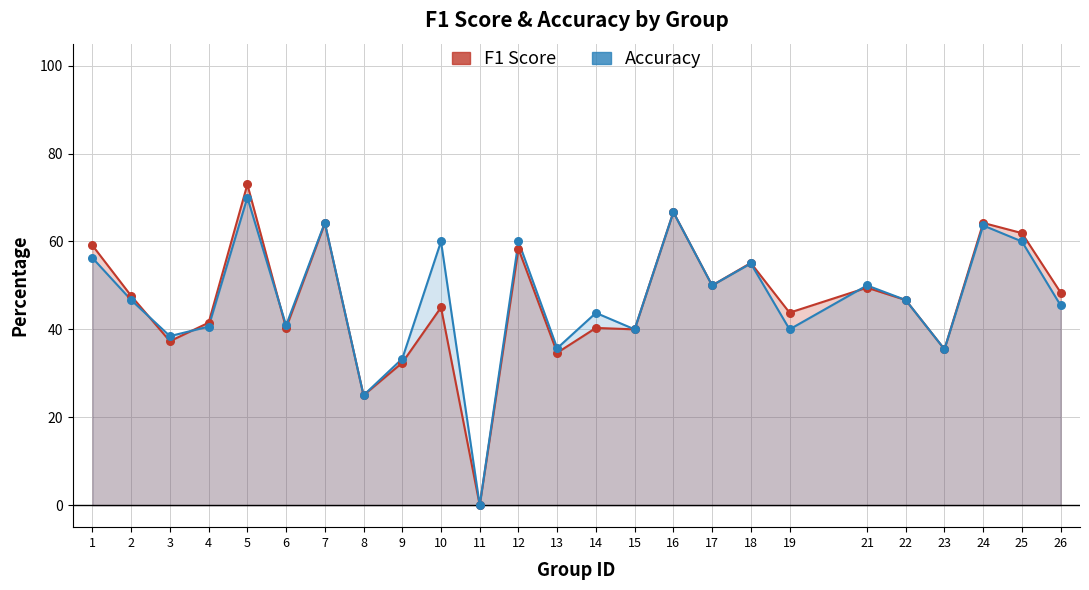

Which series has the largest Y range (max minus min)?

F1 Score